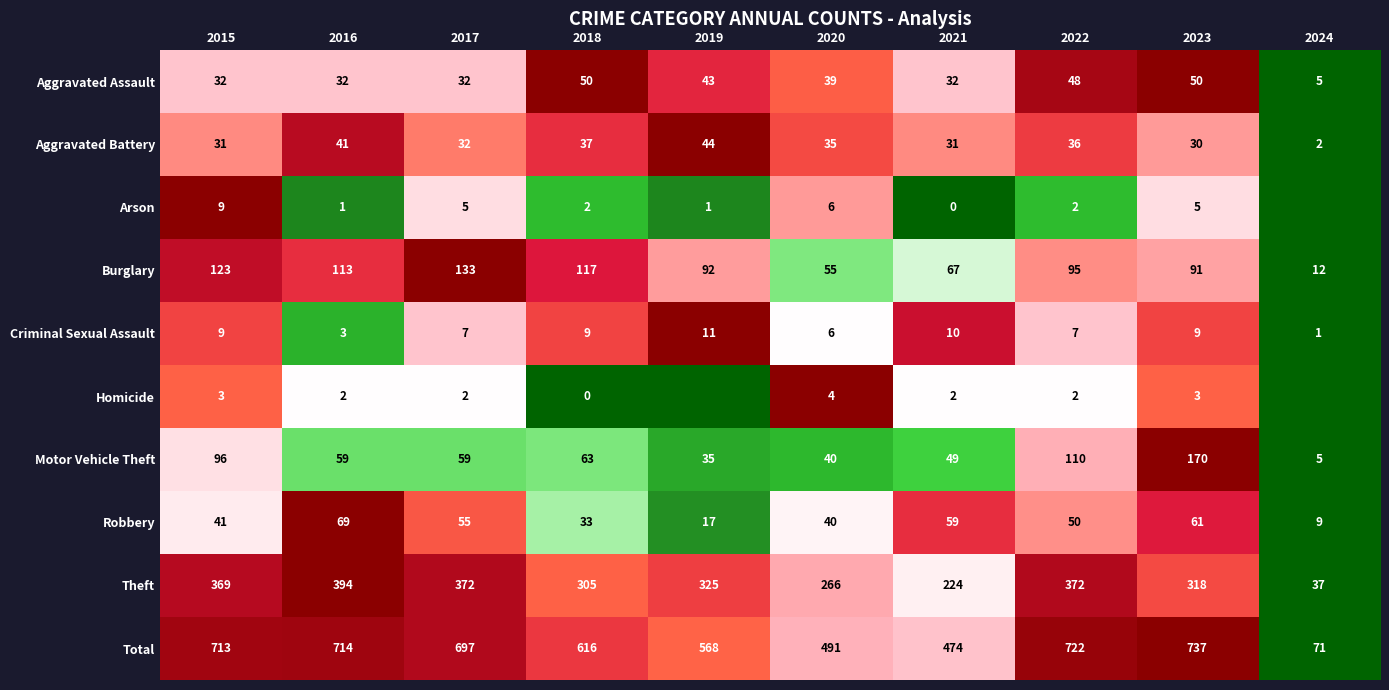

What is the difference between the highest and lowest values at 2017?

695